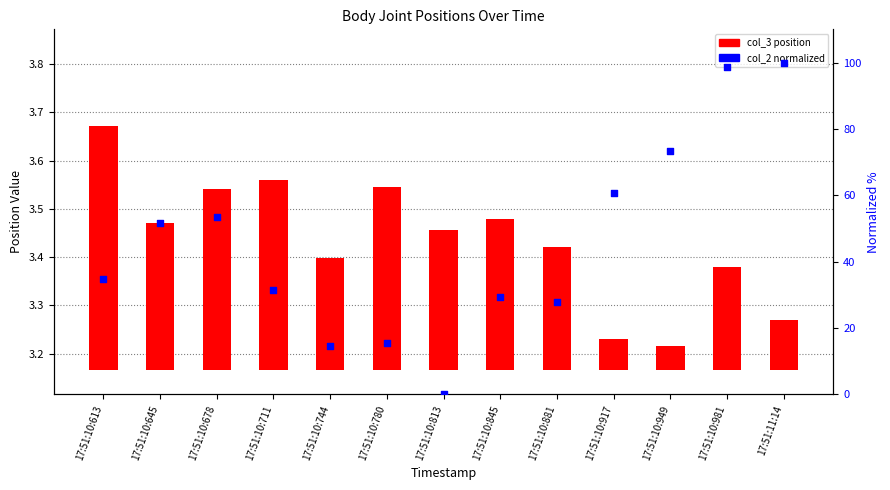

At how many categories does at least one series exceed 69?

3